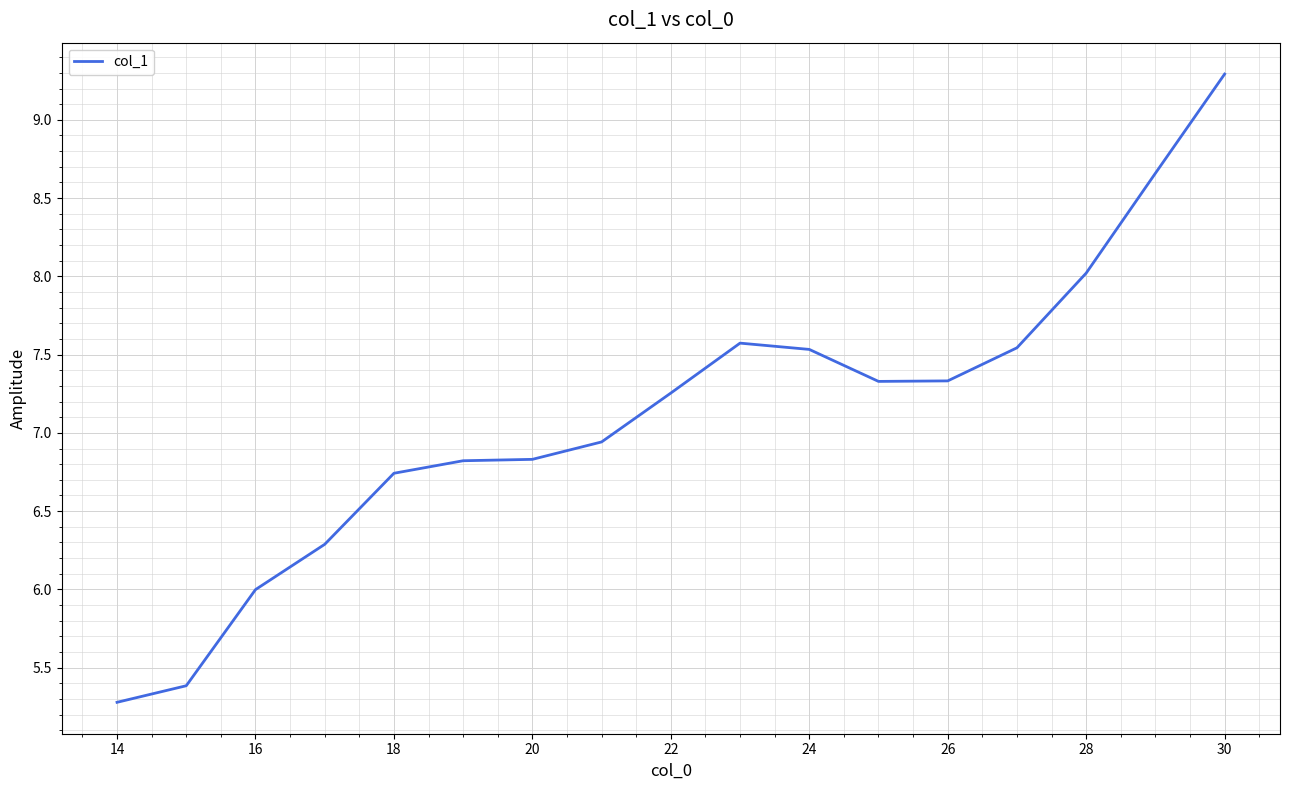

What is the difference between the maximum and minimum values?

4.0